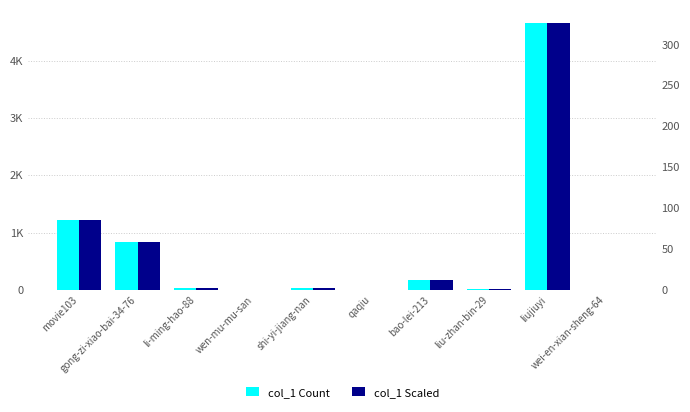

What is the sum of all col_1 Count values?

6975.0